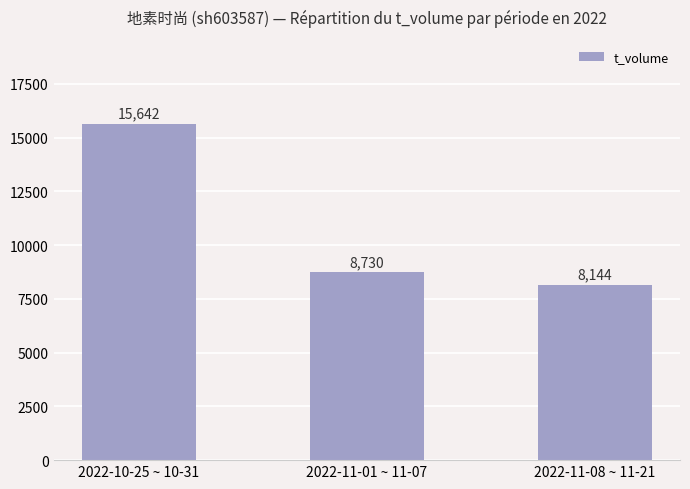

What is the change in value from 2022-10-25 ~ 10-31 to 2022-11-08 ~ 11-21?

-7498